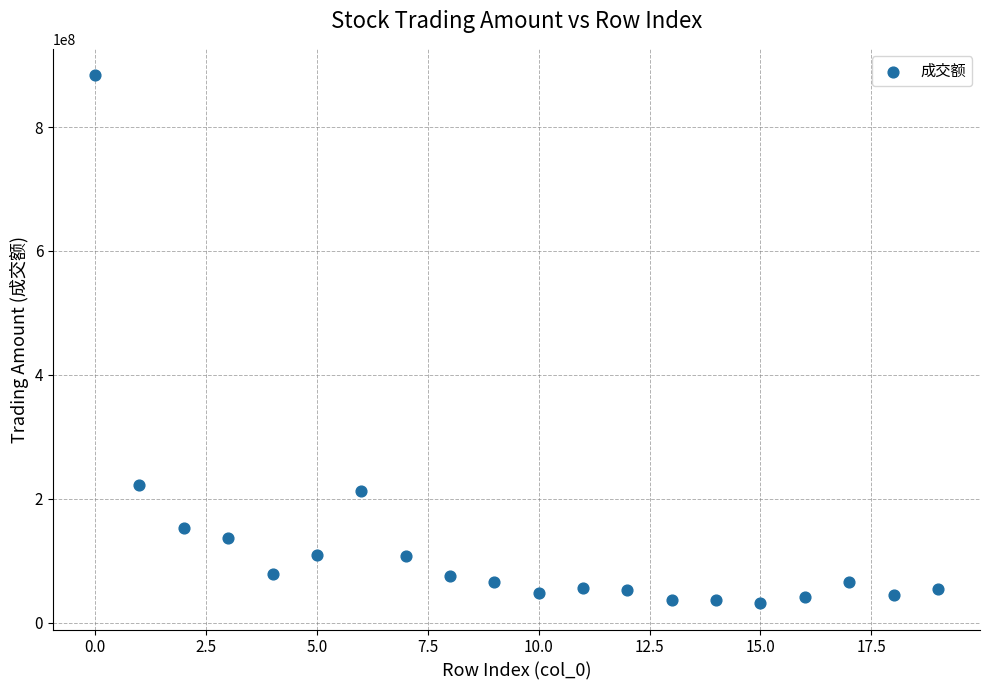

What is the range of Y values (max minus min)?

852333719